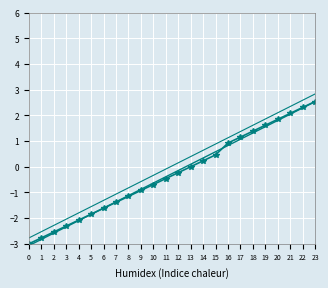

How many lines are shown in the chart?

3